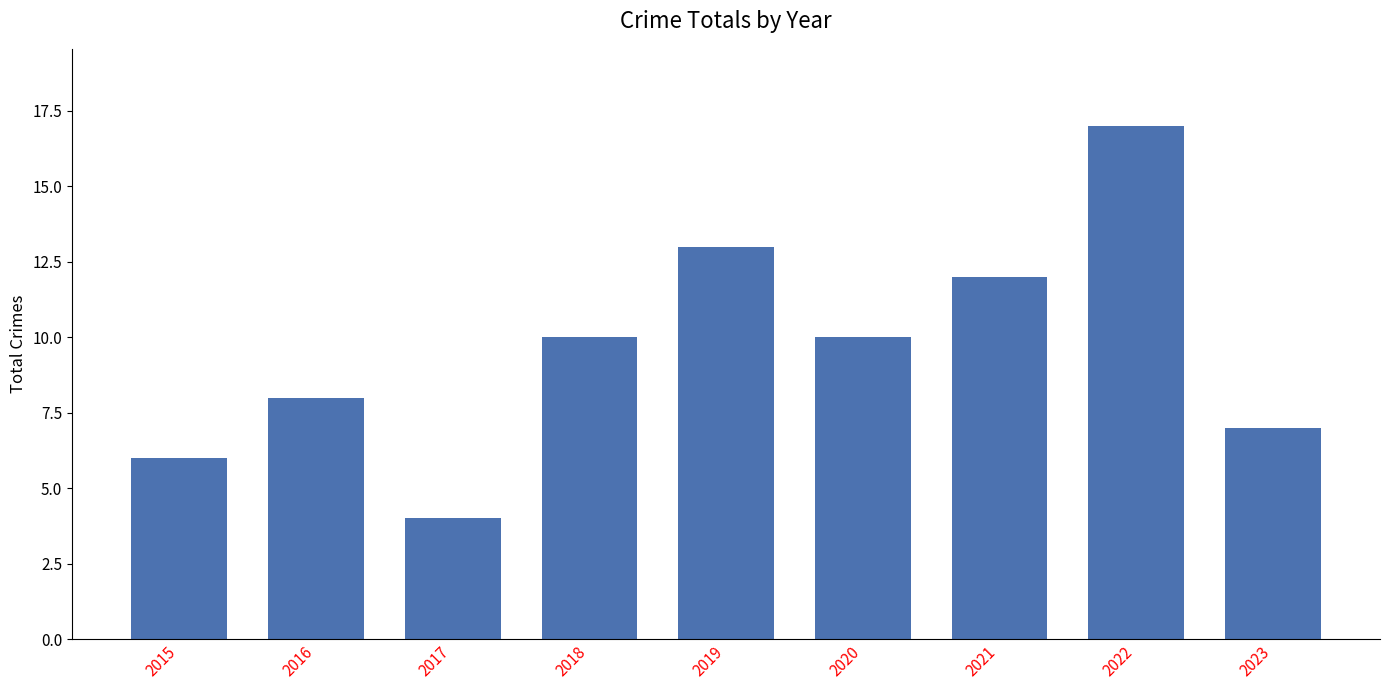

What value does the data have at 2019?

13